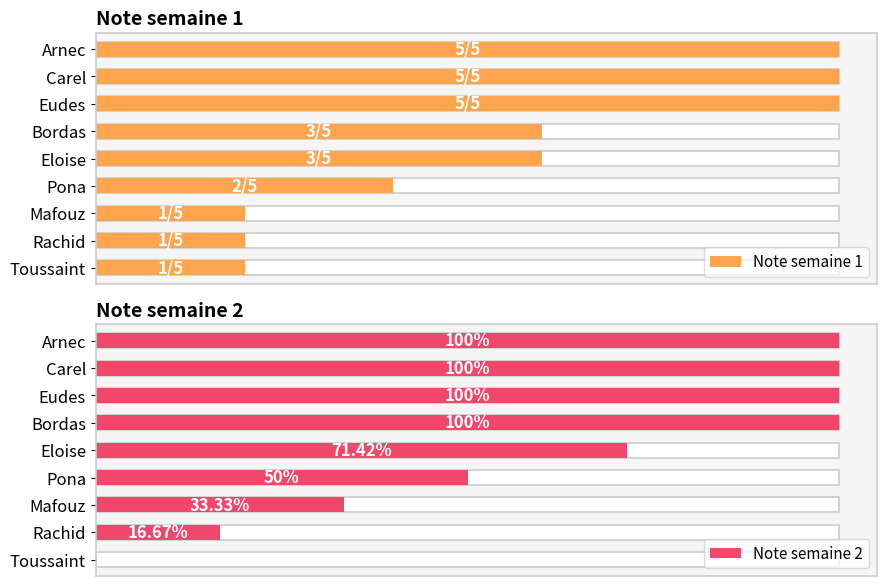

What is the difference between the Note semaine 1 values at Bordas and Carel?

2.0